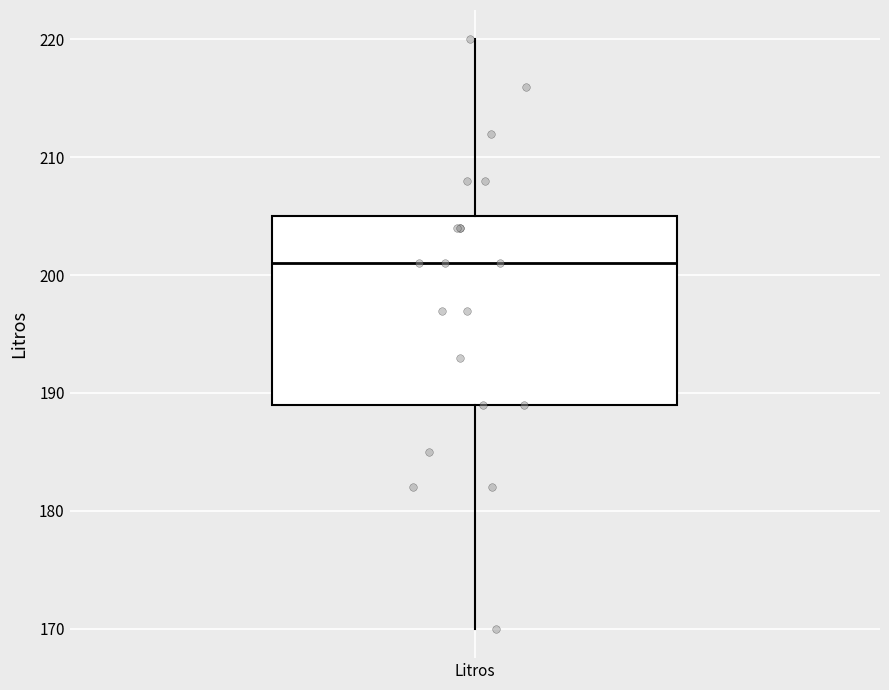

Transcribe this box plot: give where the median line is, the range the box spans, and where the two whiskers end, as read against the y-axis. The values are not printed on the chart, so give them approximately, as read against the axis.

median 201, box 189 to 205, whiskers 170 to 220